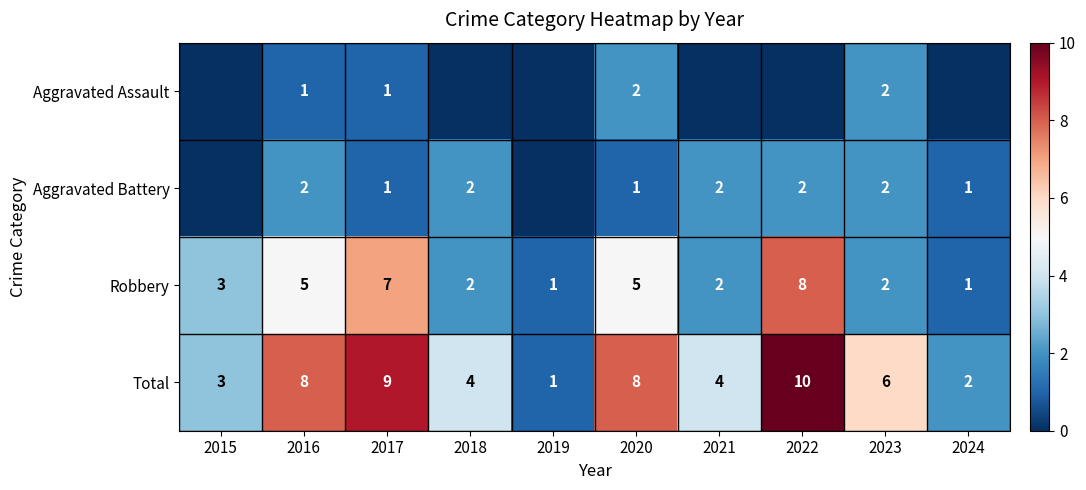

At which label does Total first exceed 6?

2016